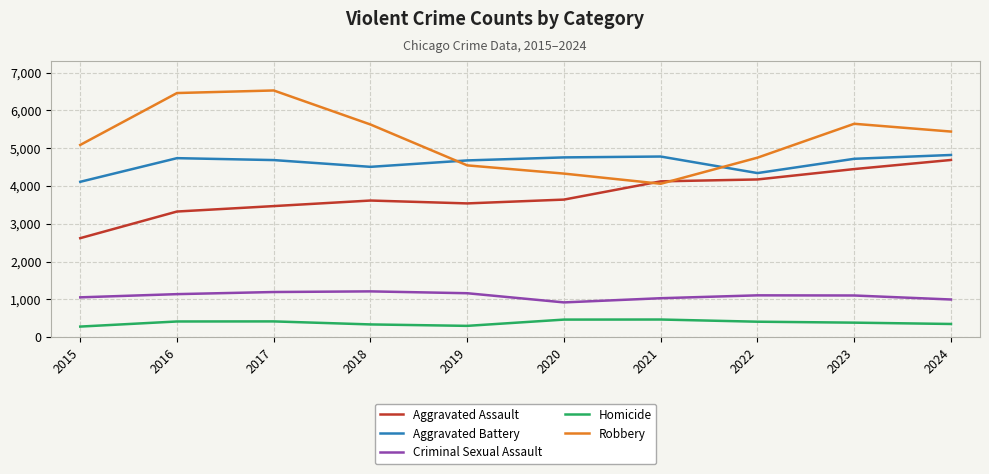

What is the smallest value displayed?

278